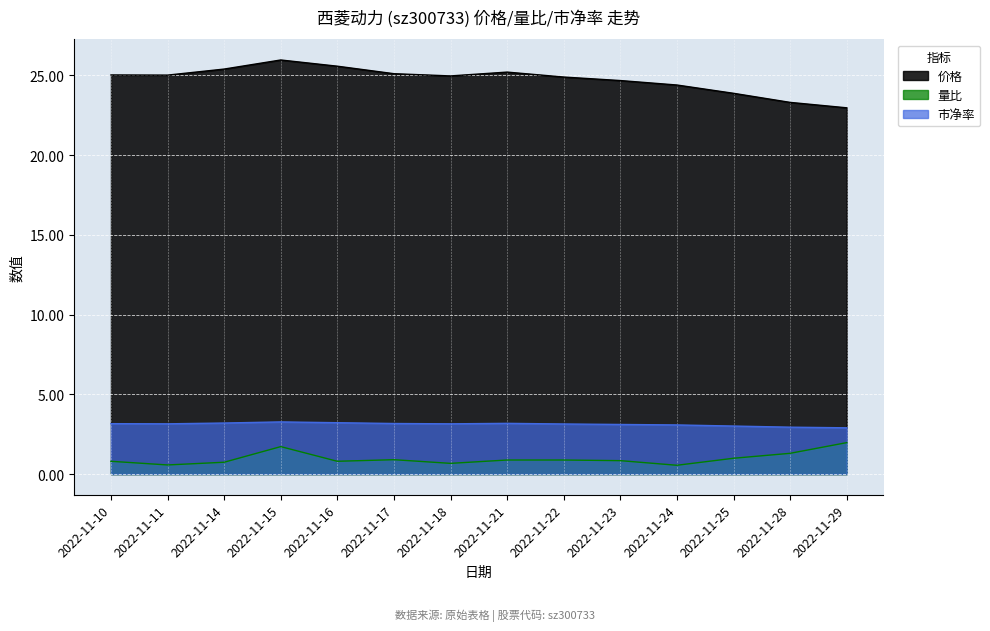

Between 2022-11-23 and 2022-11-18, which is larger?

2022-11-18